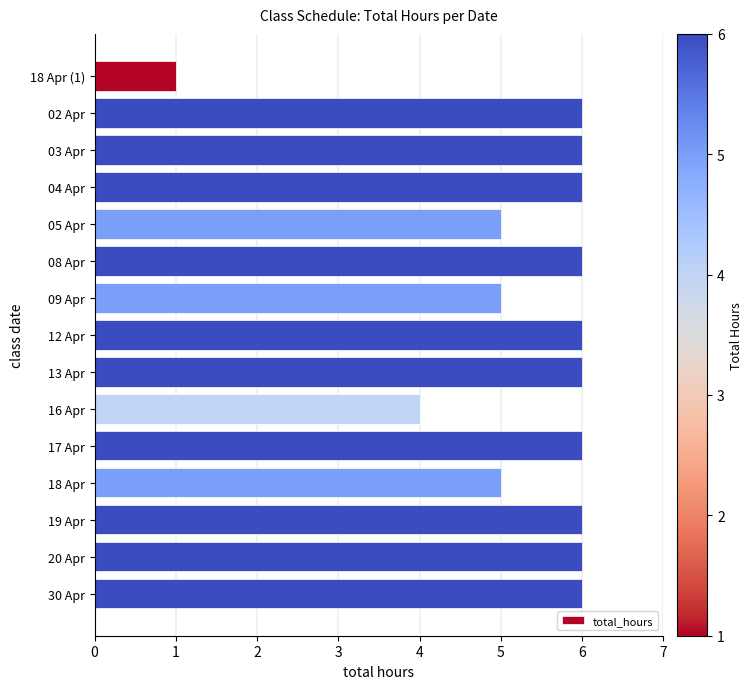

Which has a higher value, 30 Apr or 18 Apr?

30 Apr